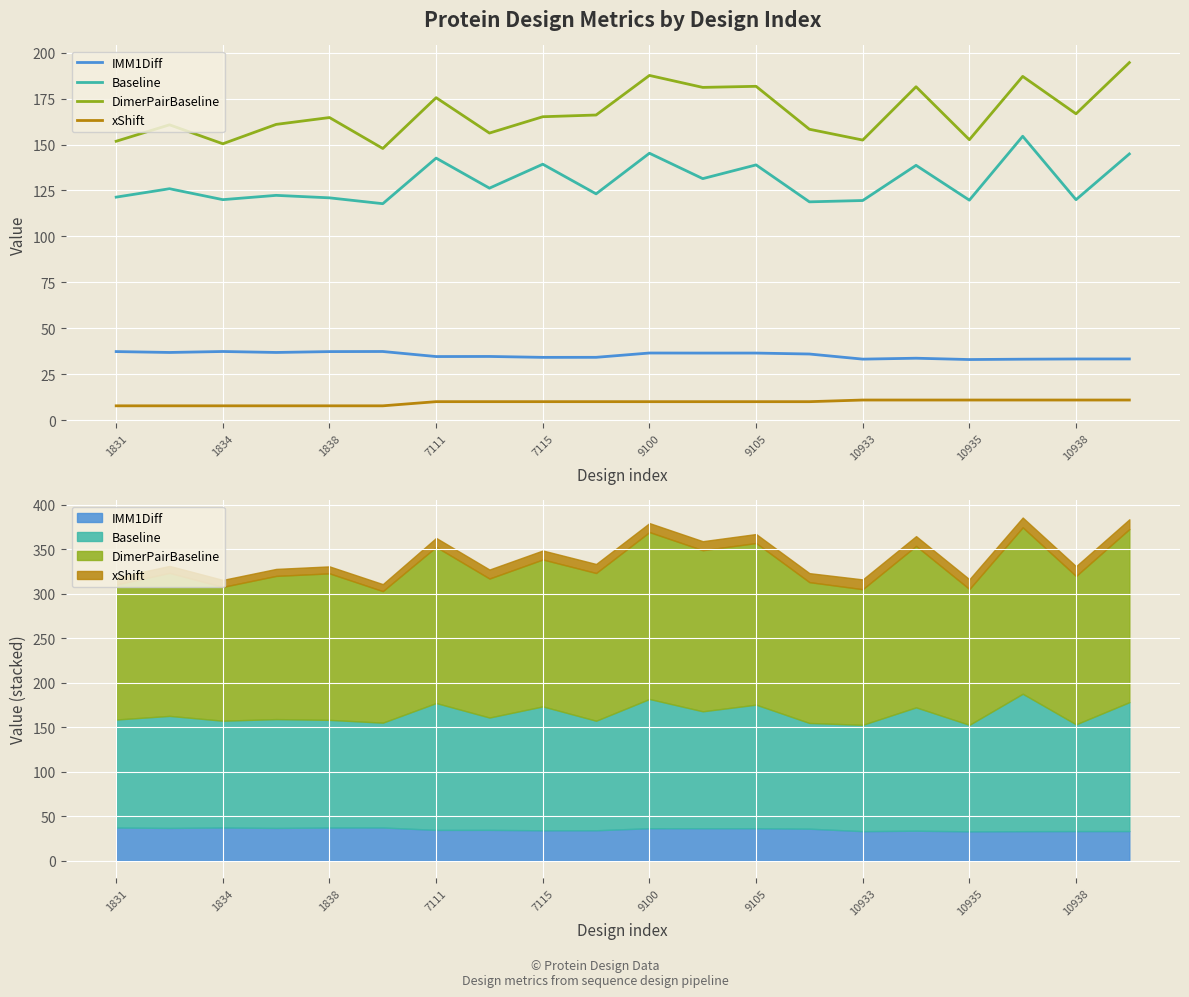

Does the chart display data point markers on the line(s)?

No